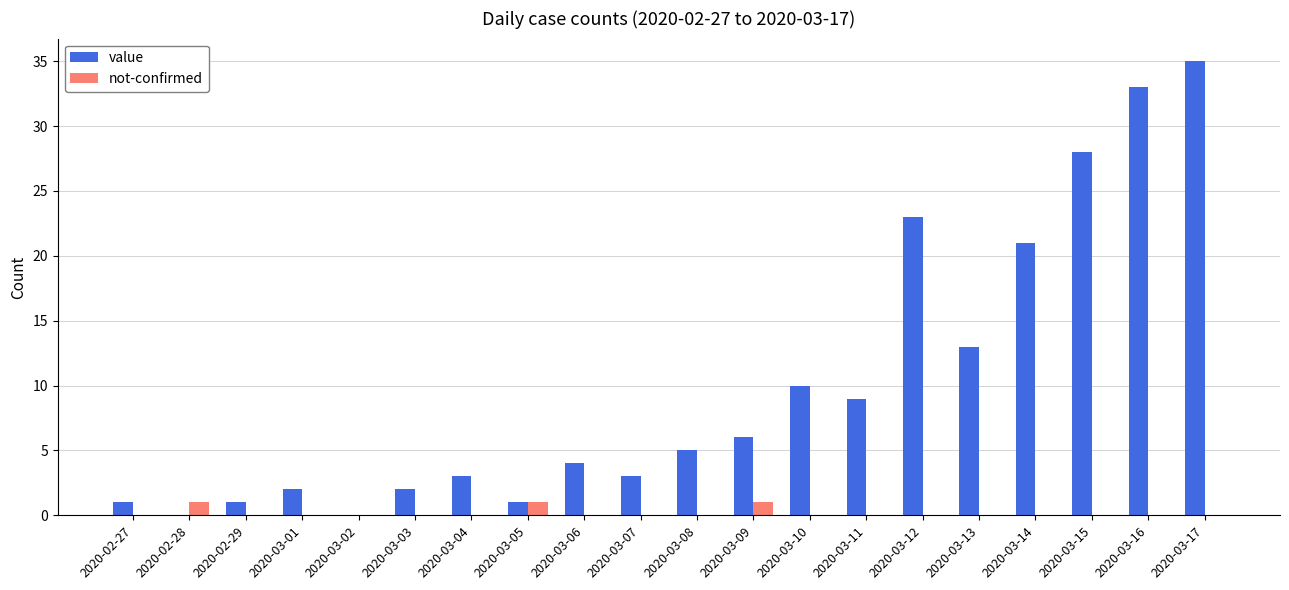

Reading left to right, extract all data points from this chart.

value: 1	0	1	2	0	2	3	1	4	3	5	6	10	9	23	13	21	28	33	35
not-confirmed: 0	1	0	0	0	0	0	1	0	0	0	1	0	0	0	0	0	0	0	0